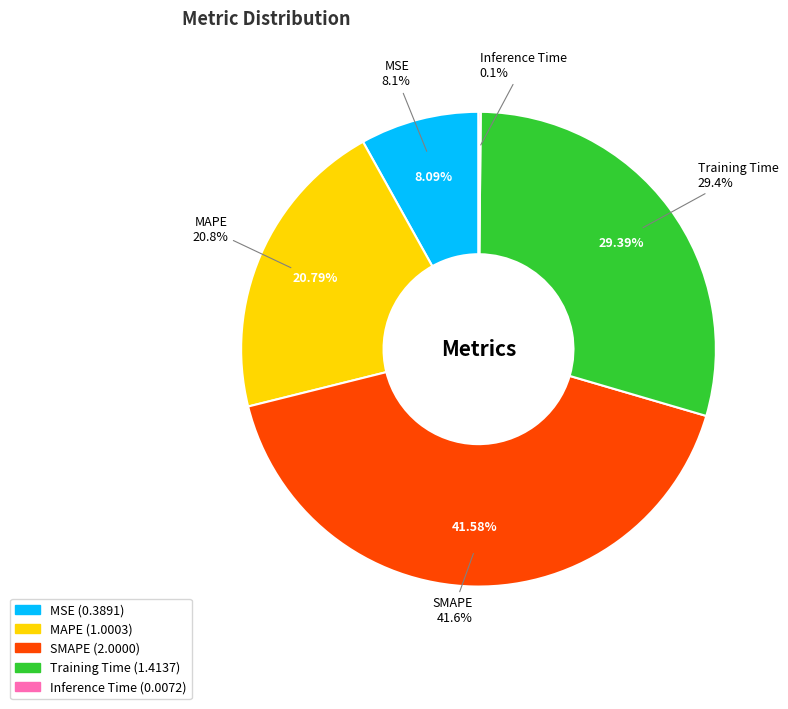

What is the change in value from MAPE to Training Time?

+0.4